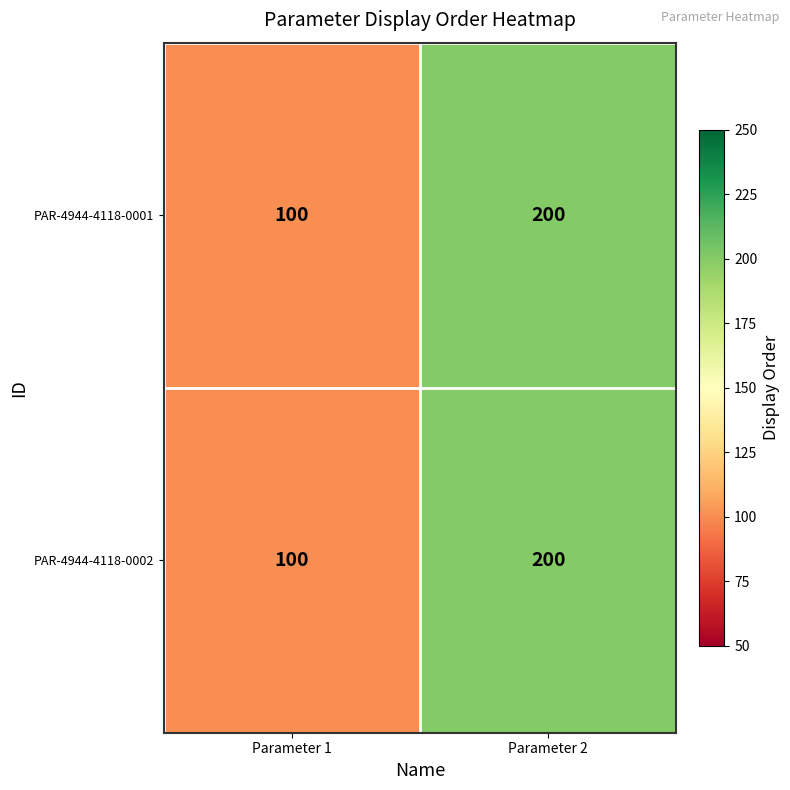

What is the sum of the PAR-4944-4118-0002 values at Parameter 1 and Parameter 2?

300